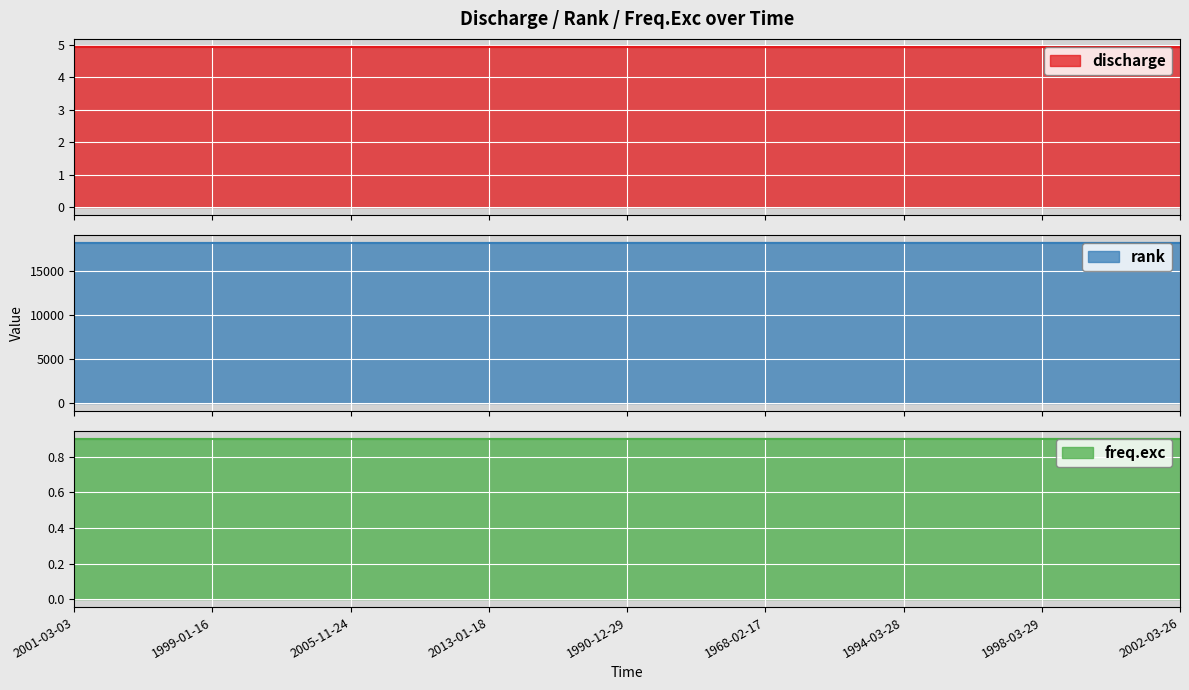

List the series in order of their peak value, lowest first.

freq.exc, discharge, rank